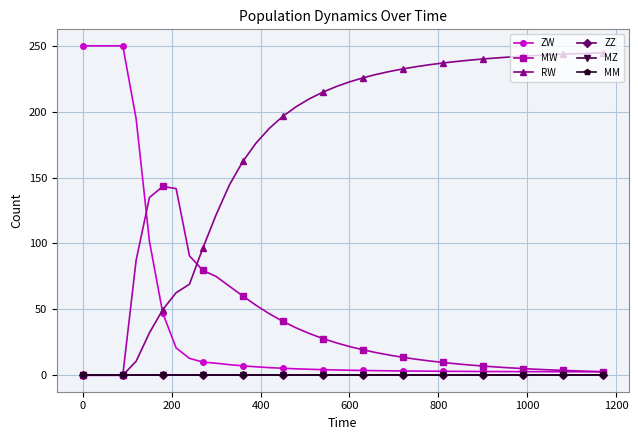

Is this an area chart (filled region under the line)?

No